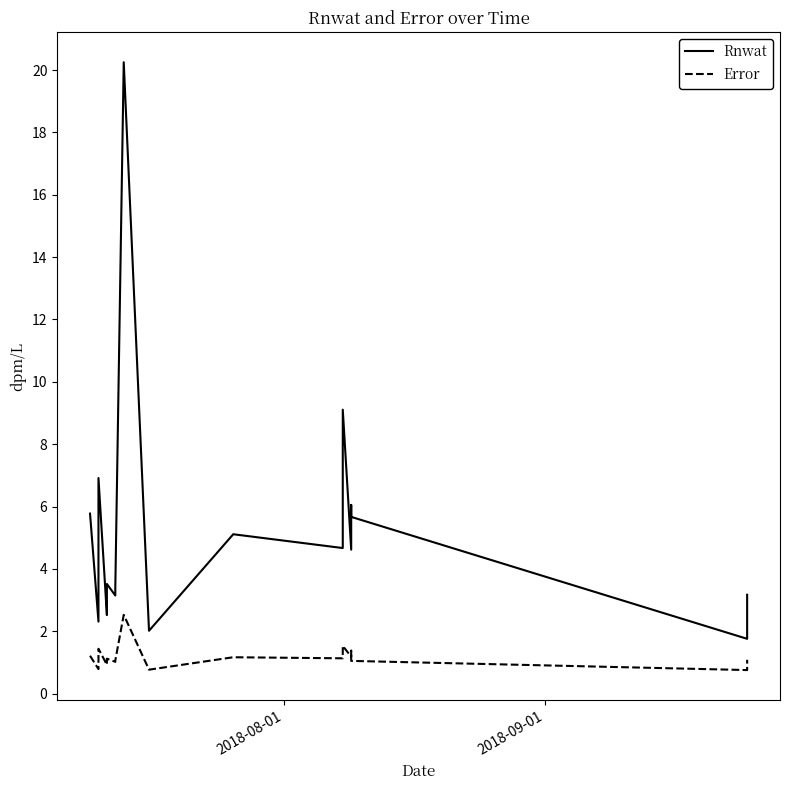

Is it true that Rnwat equals 2.4 at 9?

False